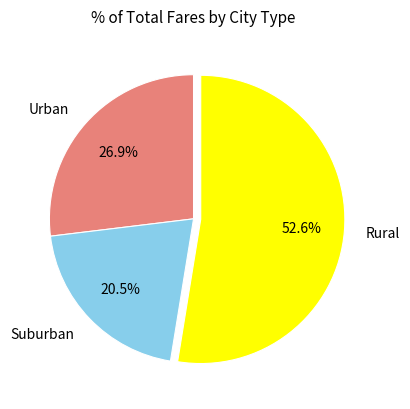

Approximately how many times larger is the value at Suburban compared to Urban?

0.8